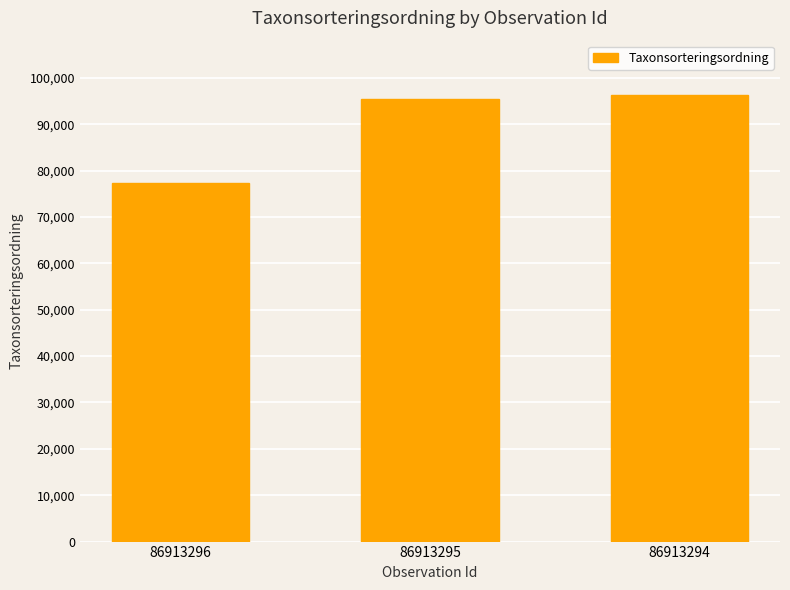

The chart shows a value of 77258 at 86913296. True or false?

True